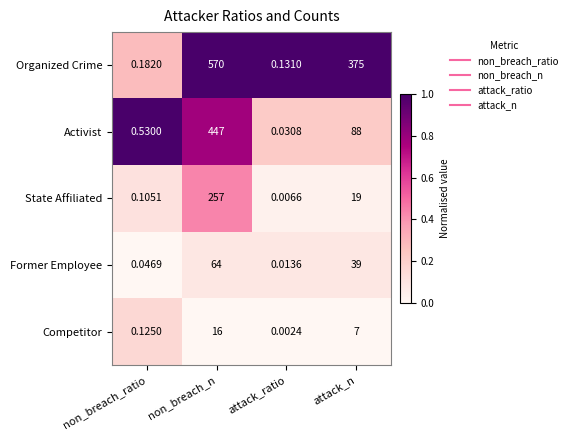

Which category has the highest value across all series?

non_breach_n